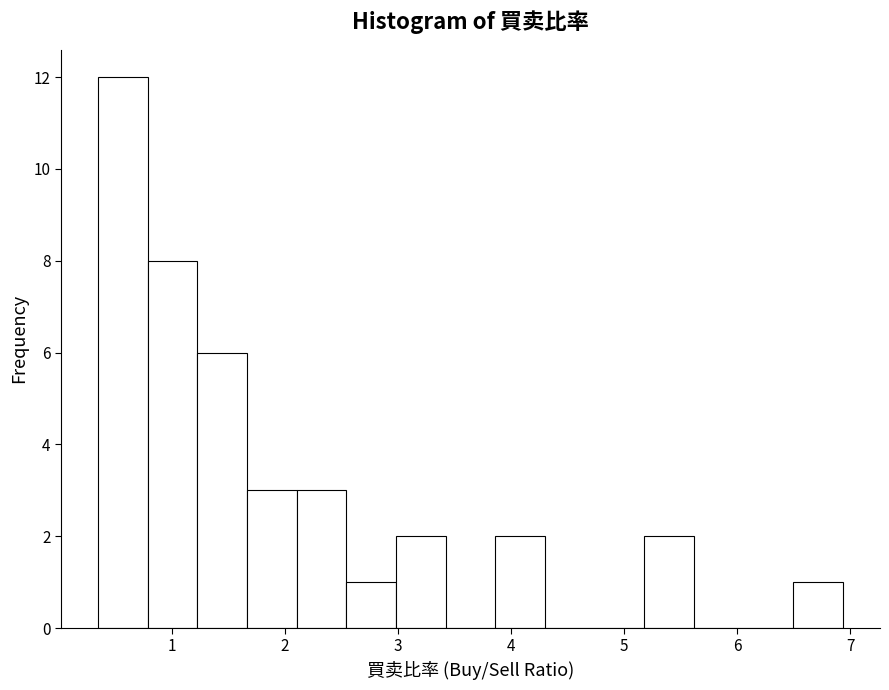

Reading left to right, transcribe this chart: for each bar, give the range it covers on the x-axis and its height. Neither the bar edges nor the heights are printed on the chart, so give them approximately, as read against the axes.

0.3 to 0.8: 12
0.8 to 1.2: 8
1.2 to 1.7: 6
1.7 to 2.1: 3
2.1 to 2.5: 3
2.5 to 3.0: 1
3.0 to 3.4: 2
3.4 to 3.9: 0
3.9 to 4.3: 2
4.3 to 4.7: 0
4.7 to 5.2: 0
5.2 to 5.6: 2
5.6 to 6.1: 0
6.1 to 6.5: 0
6.5 to 6.9: 1